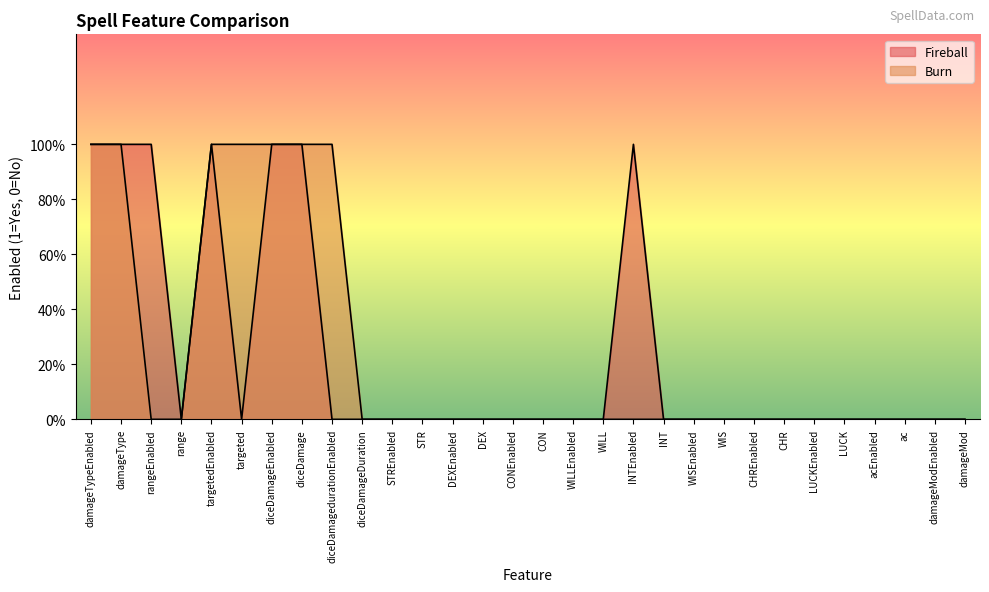

List the series in order of their peak value, lowest first.

Fireball, Burn